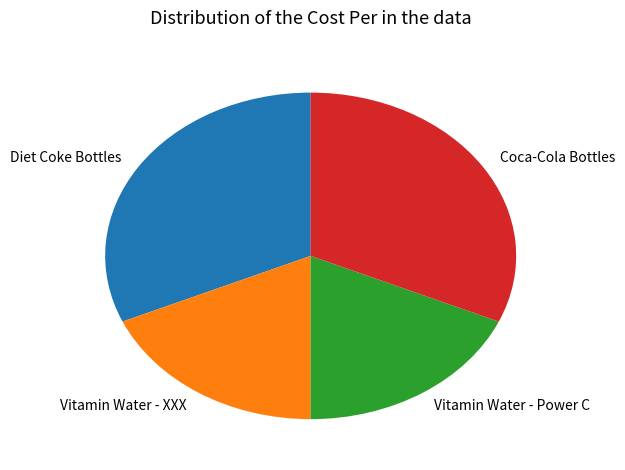

How many slices are in this pie chart?

4